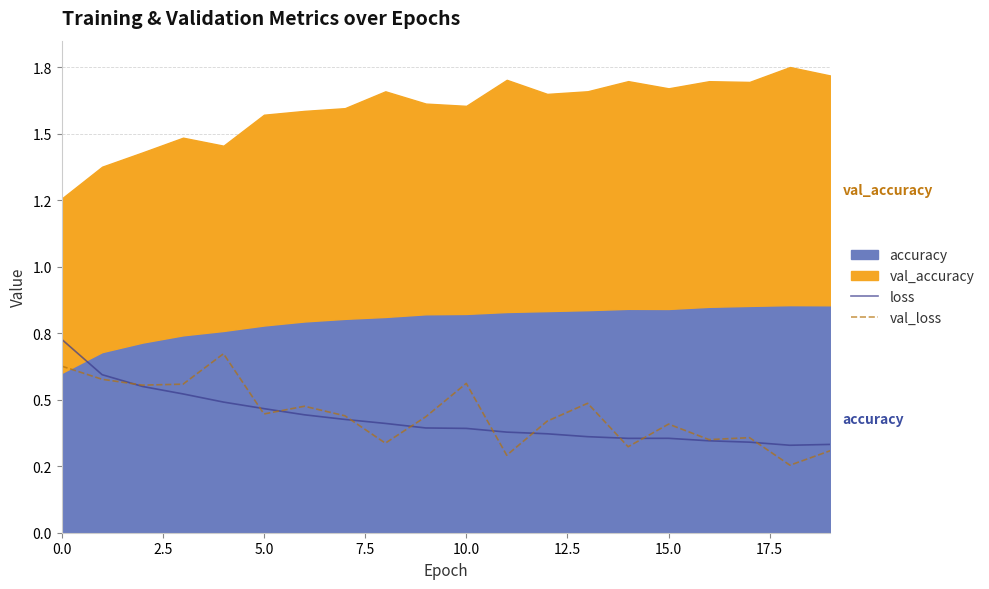

What is the difference between the second highest and minimum values in the loss series?

0.3